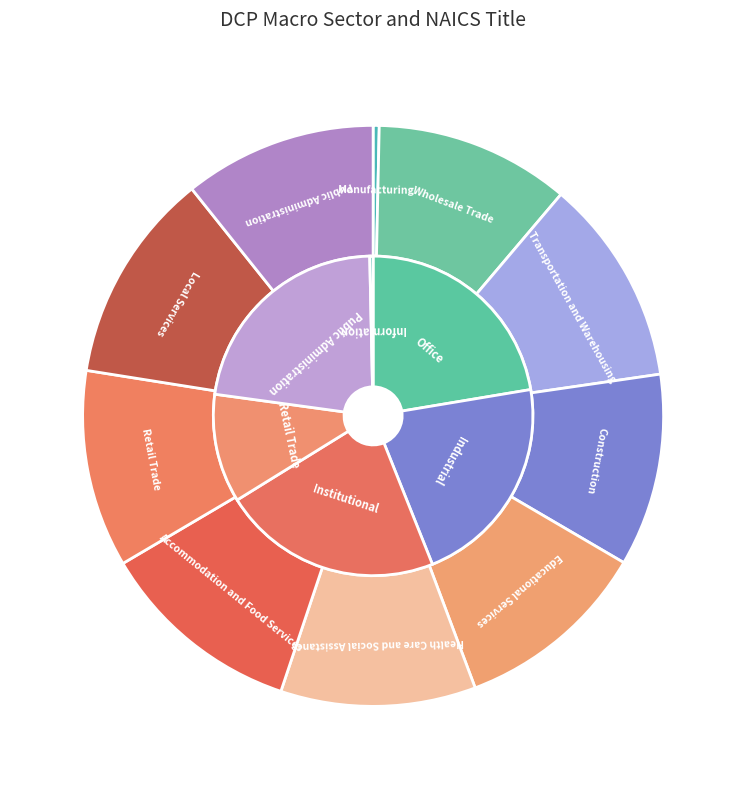

Count the number of slices in the pie.

10